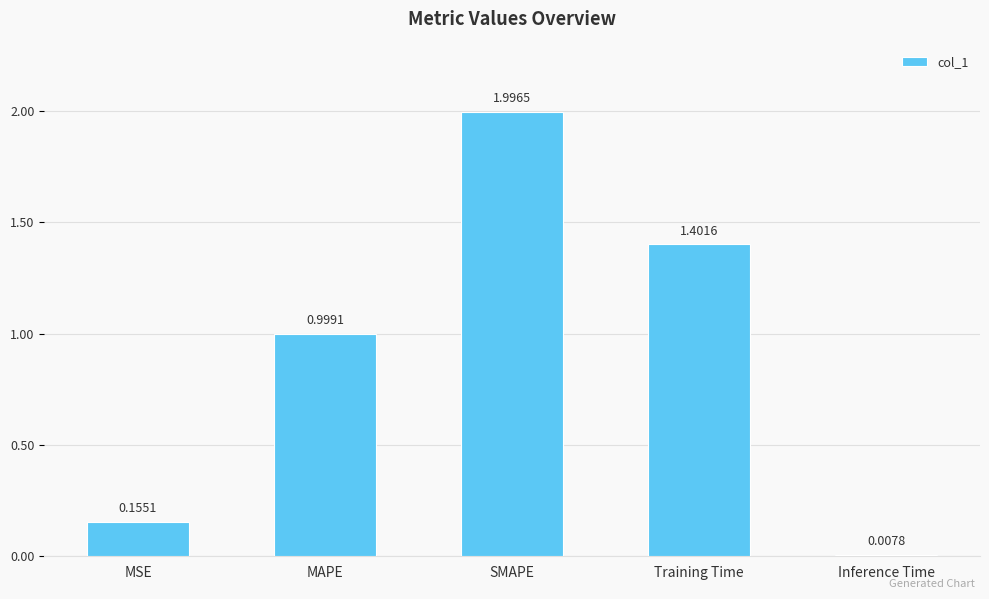

Between Training Time and MSE, which is larger?

Training Time